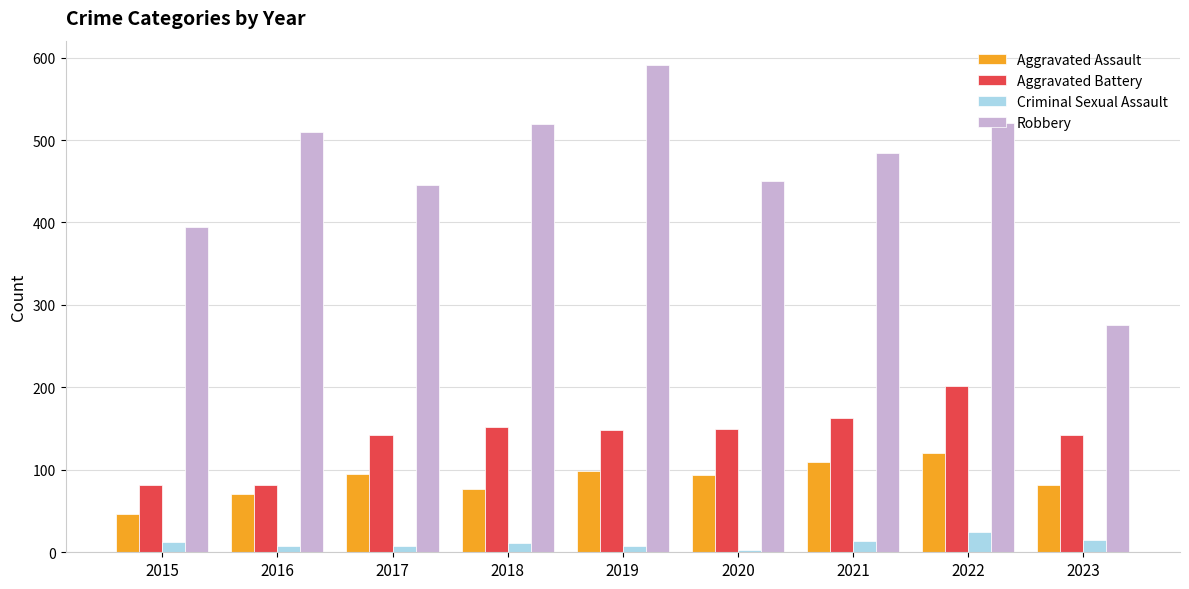

What is the sum of all Aggravated Assault values?

793